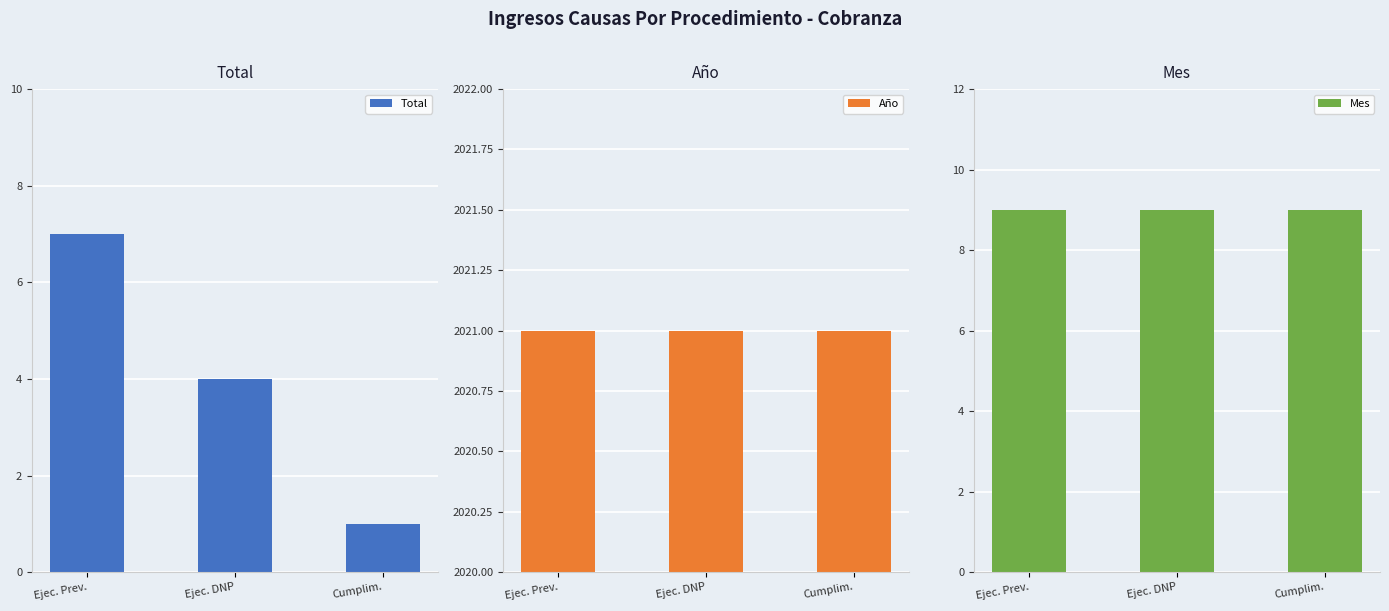

Reading left to right, what are all the values shown in this chart?

Total: Ejec. Prev.=7	Ejec. DNP=4	Cumplim.=1
Año: Ejec. Prev.=2021	Ejec. DNP=2021	Cumplim.=2021
Mes: Ejec. Prev.=9	Ejec. DNP=9	Cumplim.=9